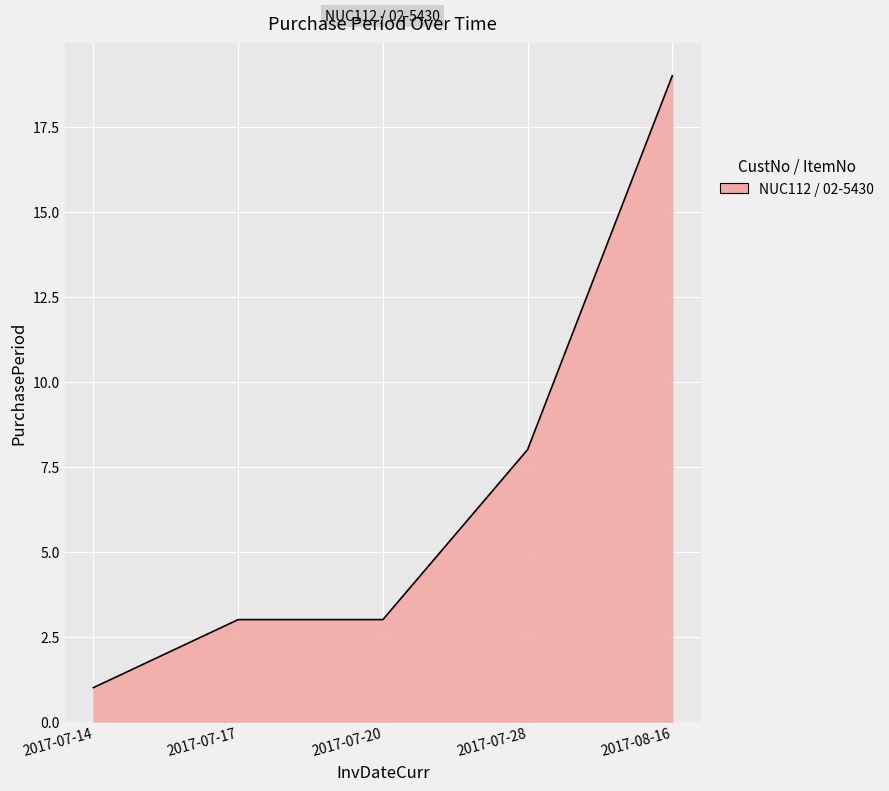

Reading right to left, extract all data points from this chart.

2017-08-16=19	2017-07-28=8	2017-07-20=3	2017-07-17=3	2017-07-14=1